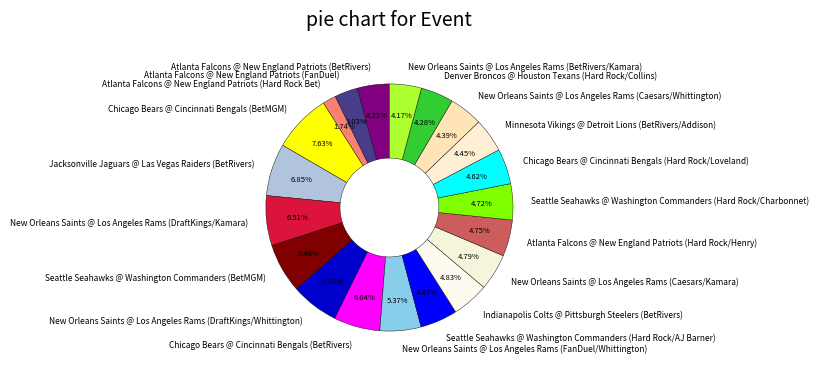

True or false: Chicago Bears @ Cincinnati Bengals (BetMGM) accounts for 2% of the total.

False